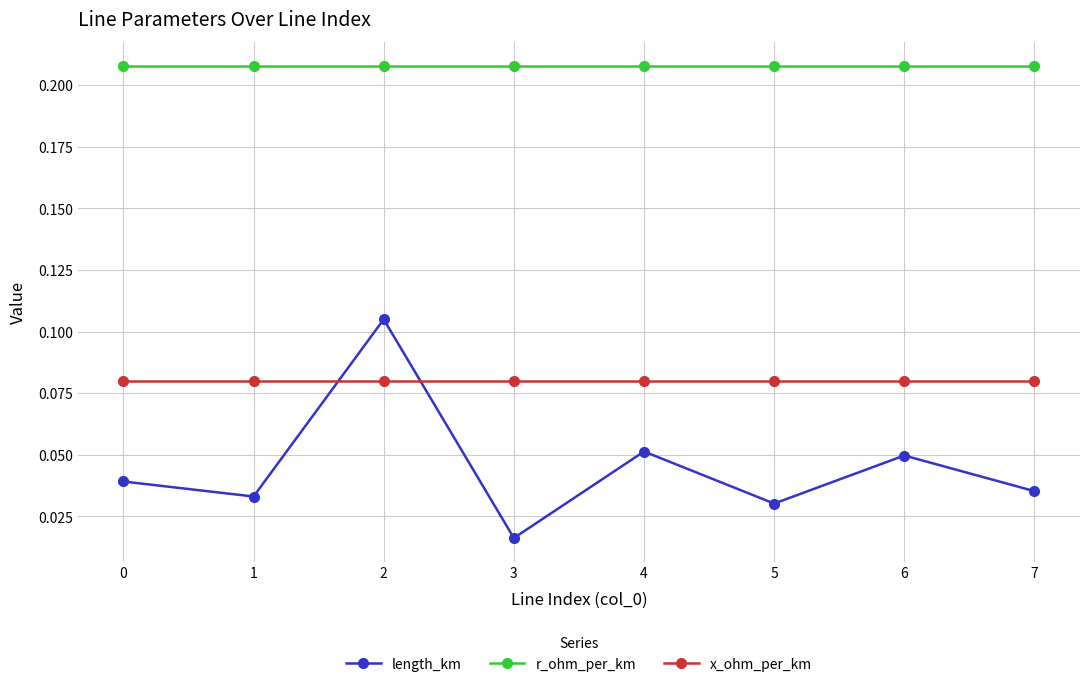

At how many categories does at least one series exceed 0?

8